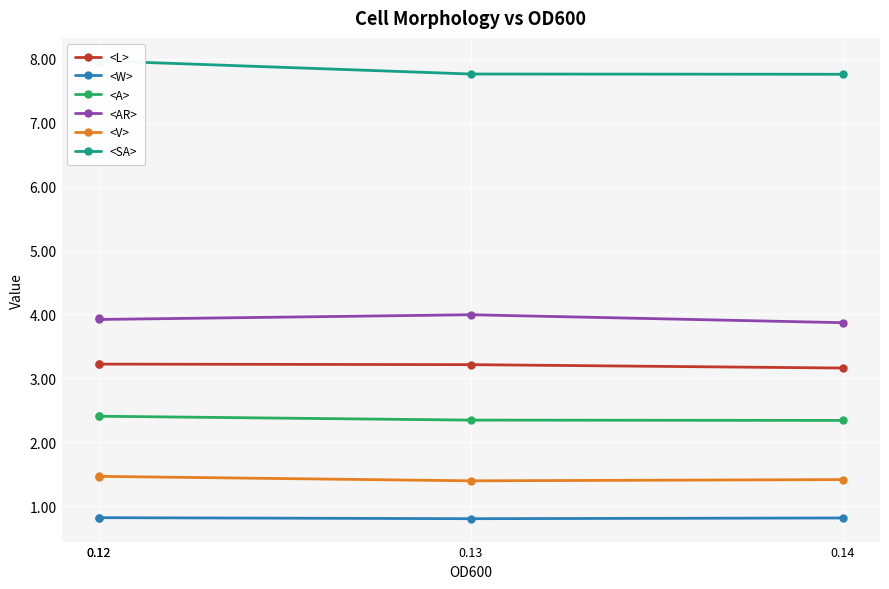

What is the minimum value shown in the chart?

0.8